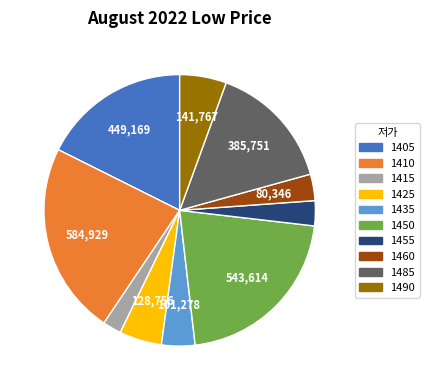

Count the number of slices in the pie.

10